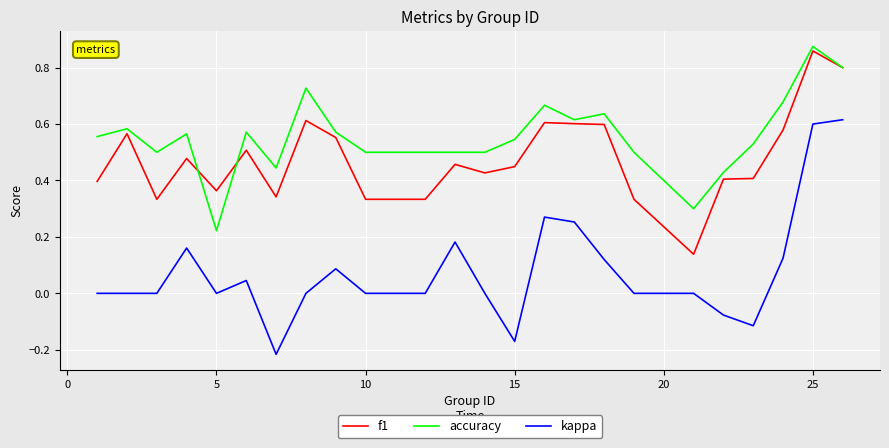

Which series has the widest spread of values?

kappa